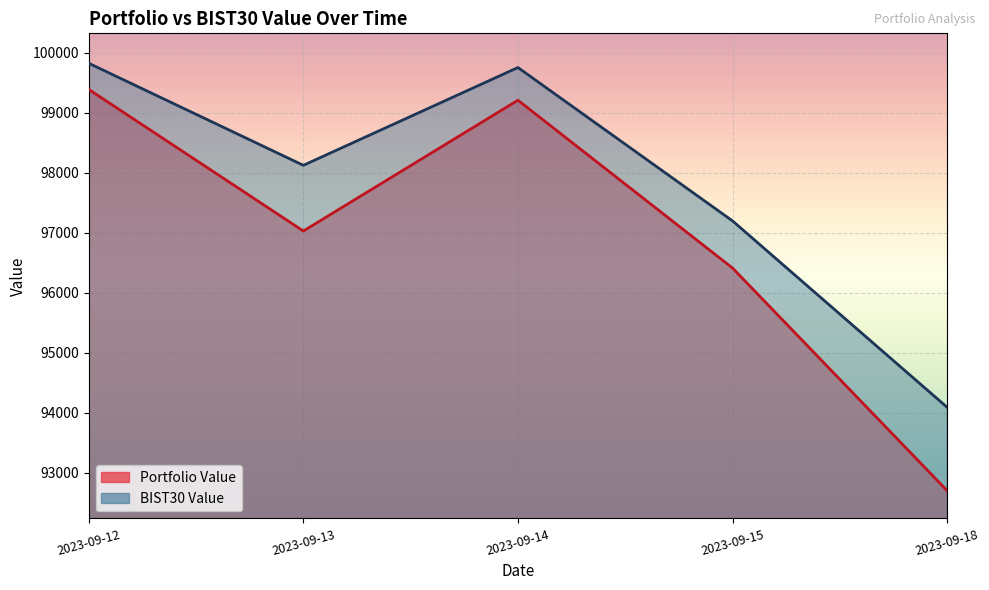

What is the maximum value for BIST30 Value?

99821.2